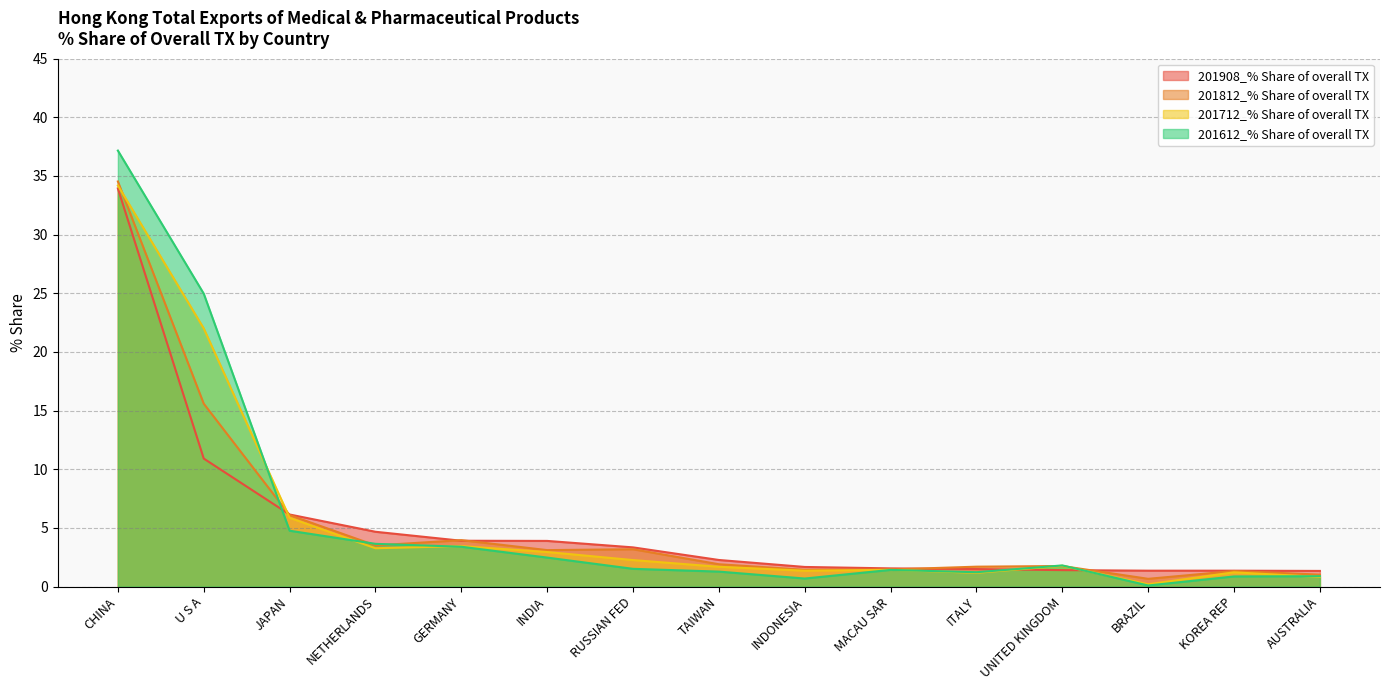

The value of 201908_% Share of overall TX at MACAU SAR is 1.6. True or false?

True